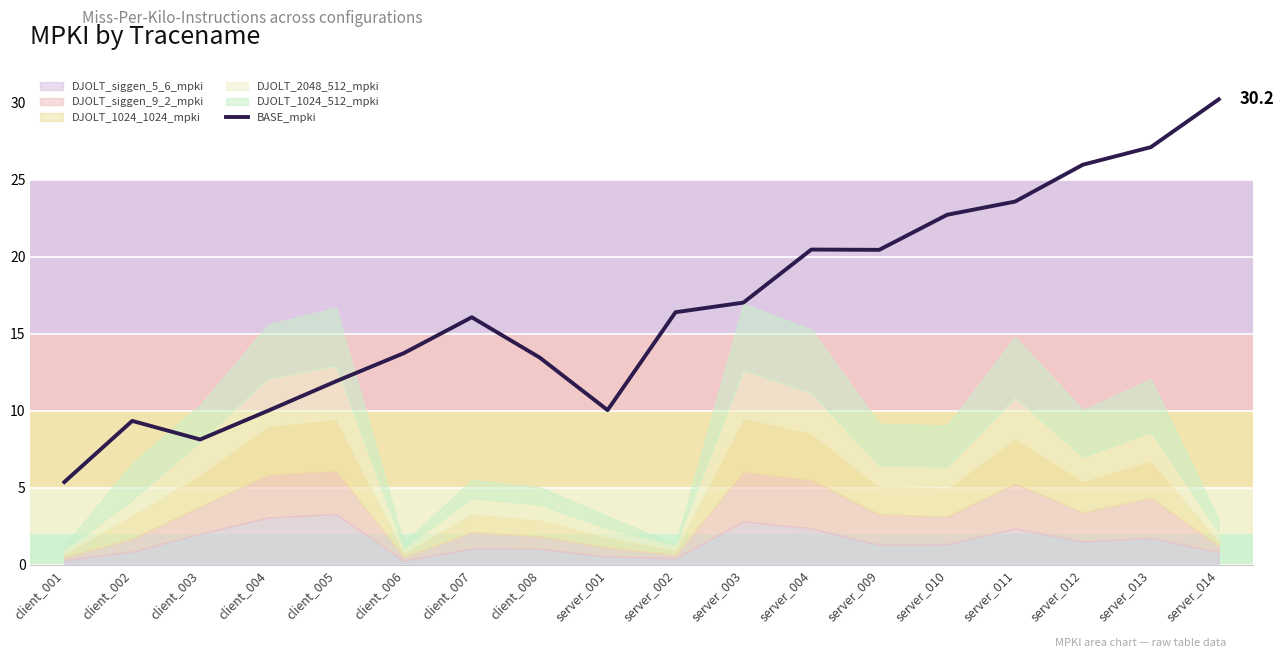

The chart shows a value of 8.1 at client_003. True or false?

True